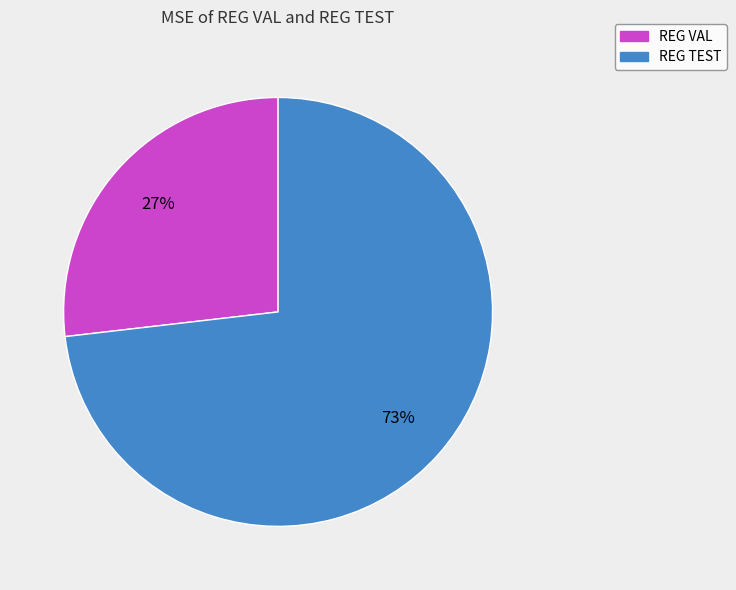

To the nearest percent, what is the difference between the REG TEST and REG VAL slice percentages?

46%